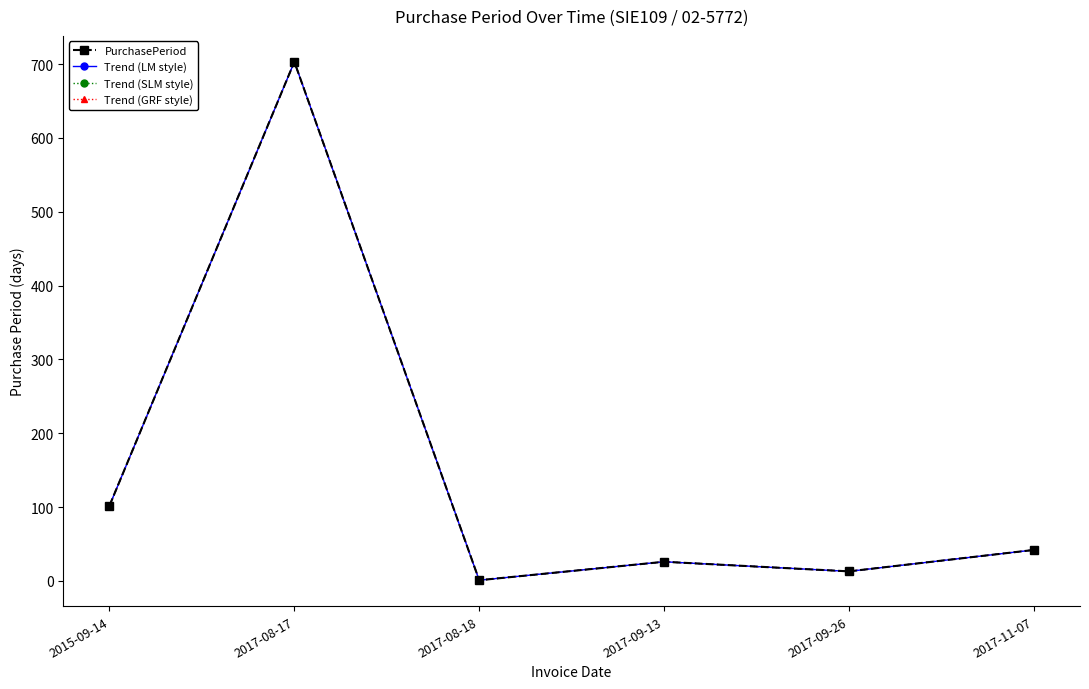

Which series changed the most between 2017-08-17 and 2017-09-13?

PurchasePeriod